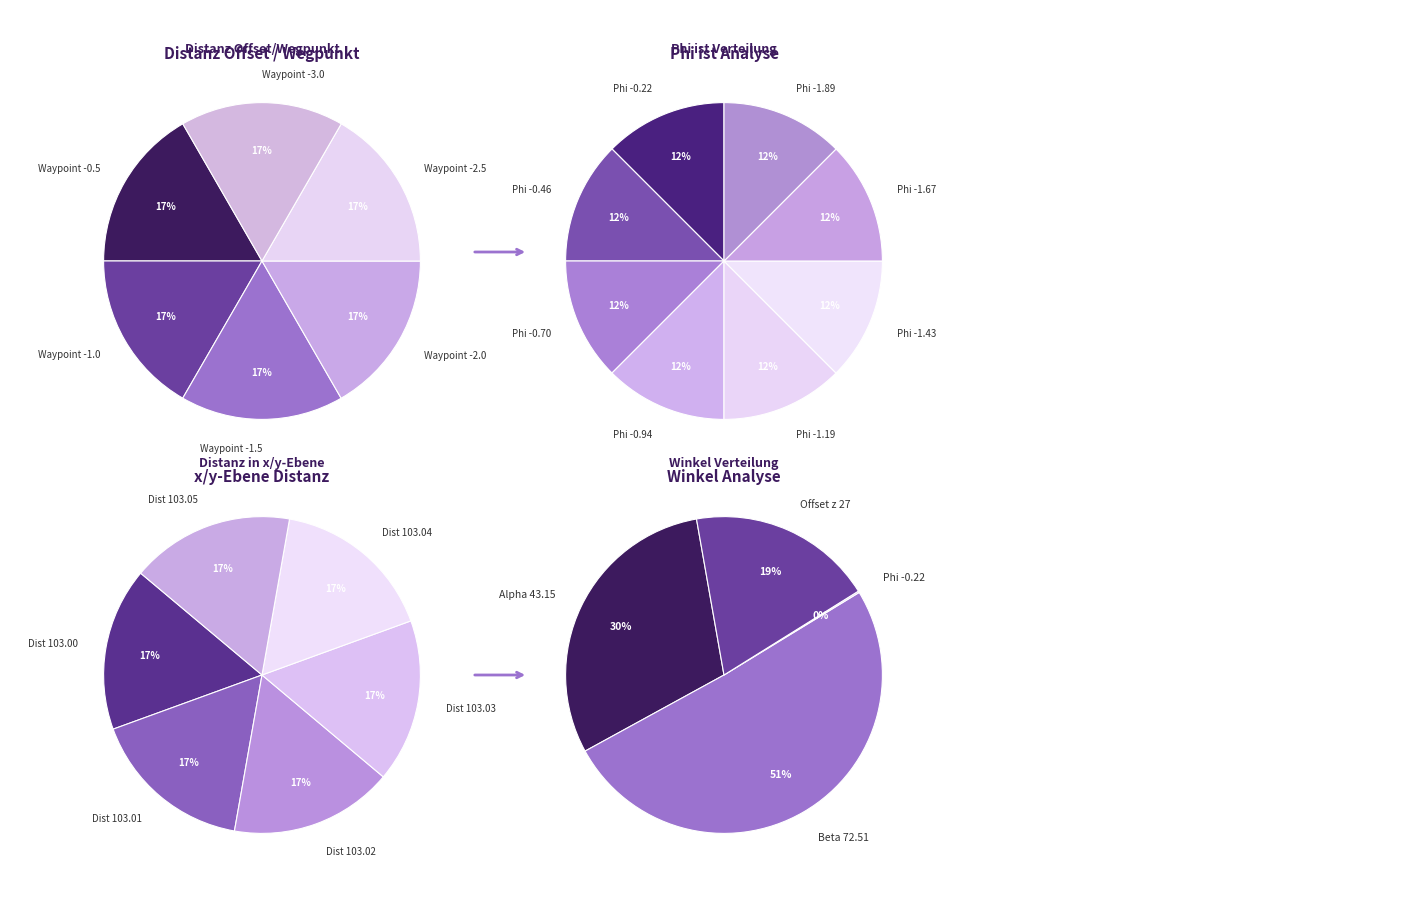

The 6 slice represents 1% of the pie. True or false?

False